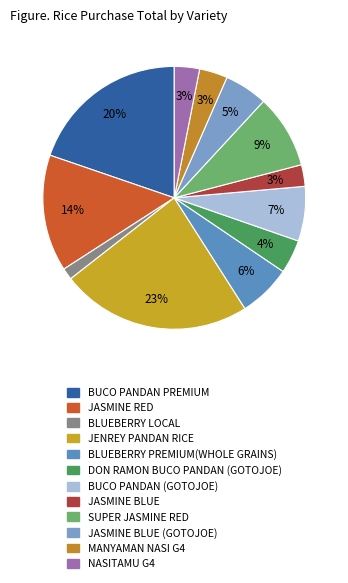

How many slices are in this pie chart?

12